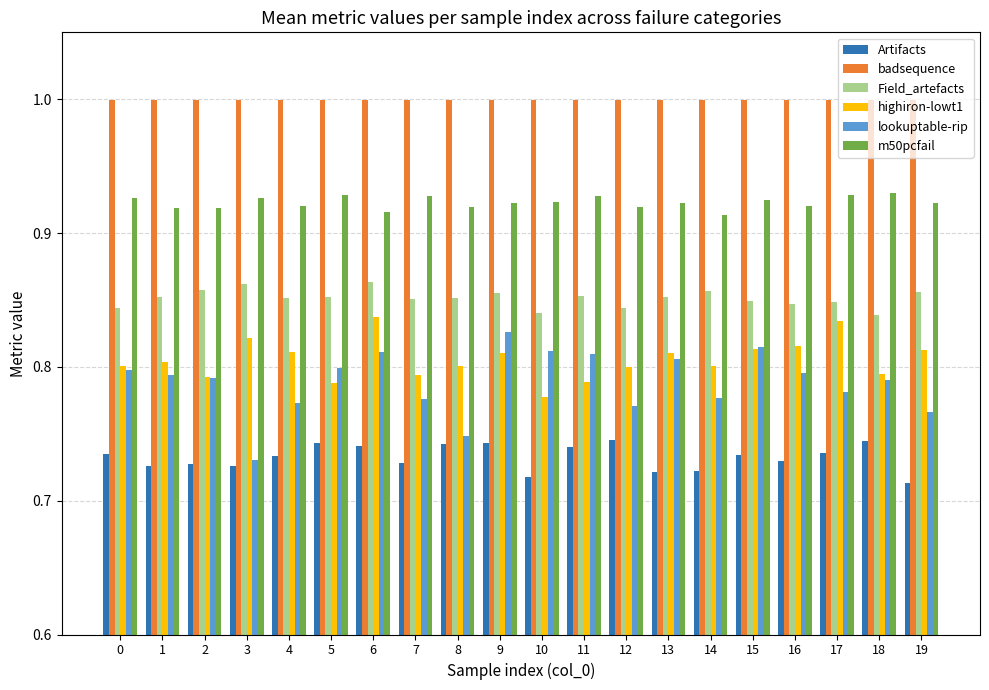

What is the sum of all lookuptable-rip values?

15.8